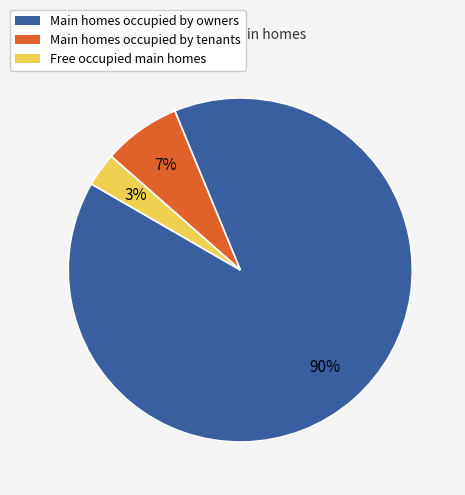

Is there any slice that represents more than half of the pie?

Yes